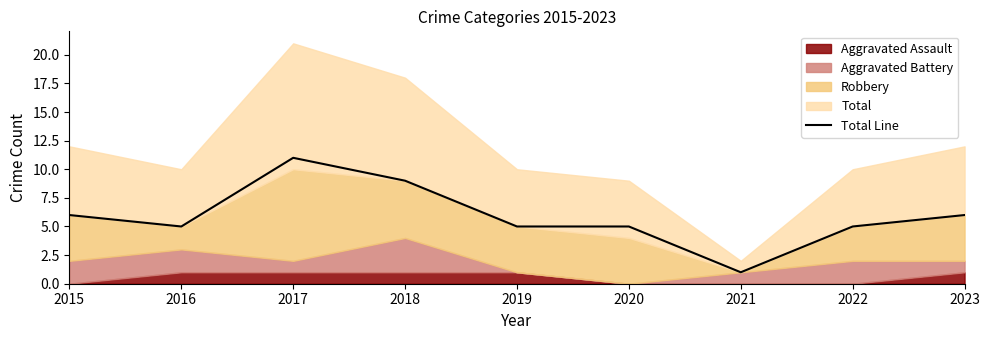

What is the difference between the maximum and minimum values?

10